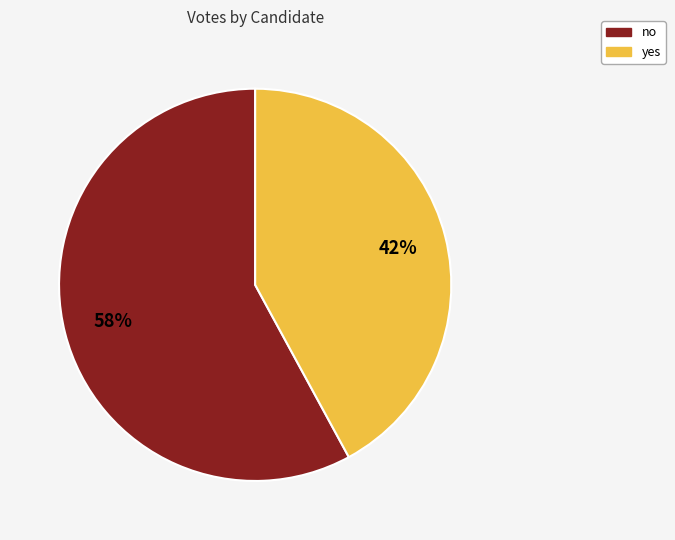

To the nearest percent, what percentage of the pie is no?

58%